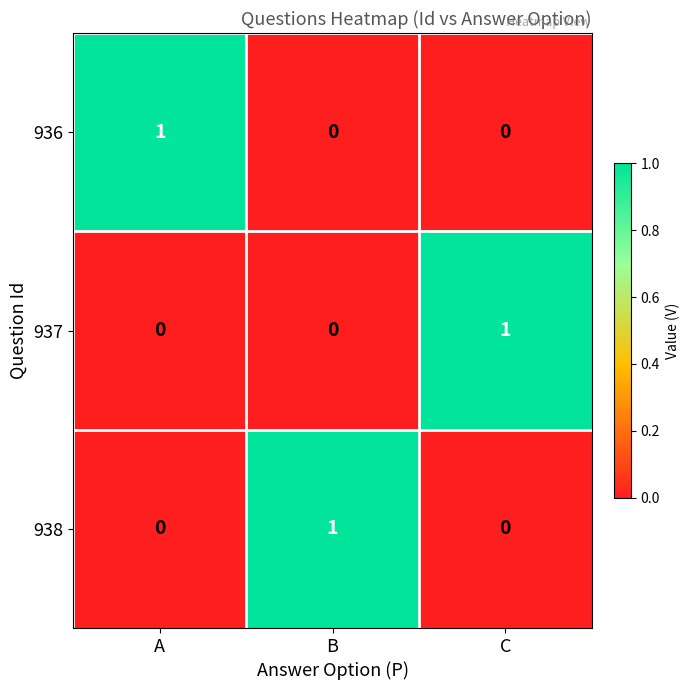

At how many categories does at least one series exceed 0?

3